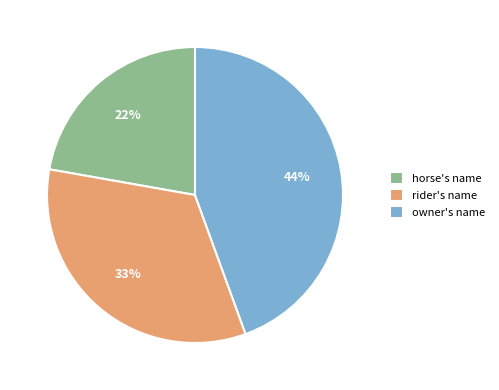

Which slice is the largest?

owner's name